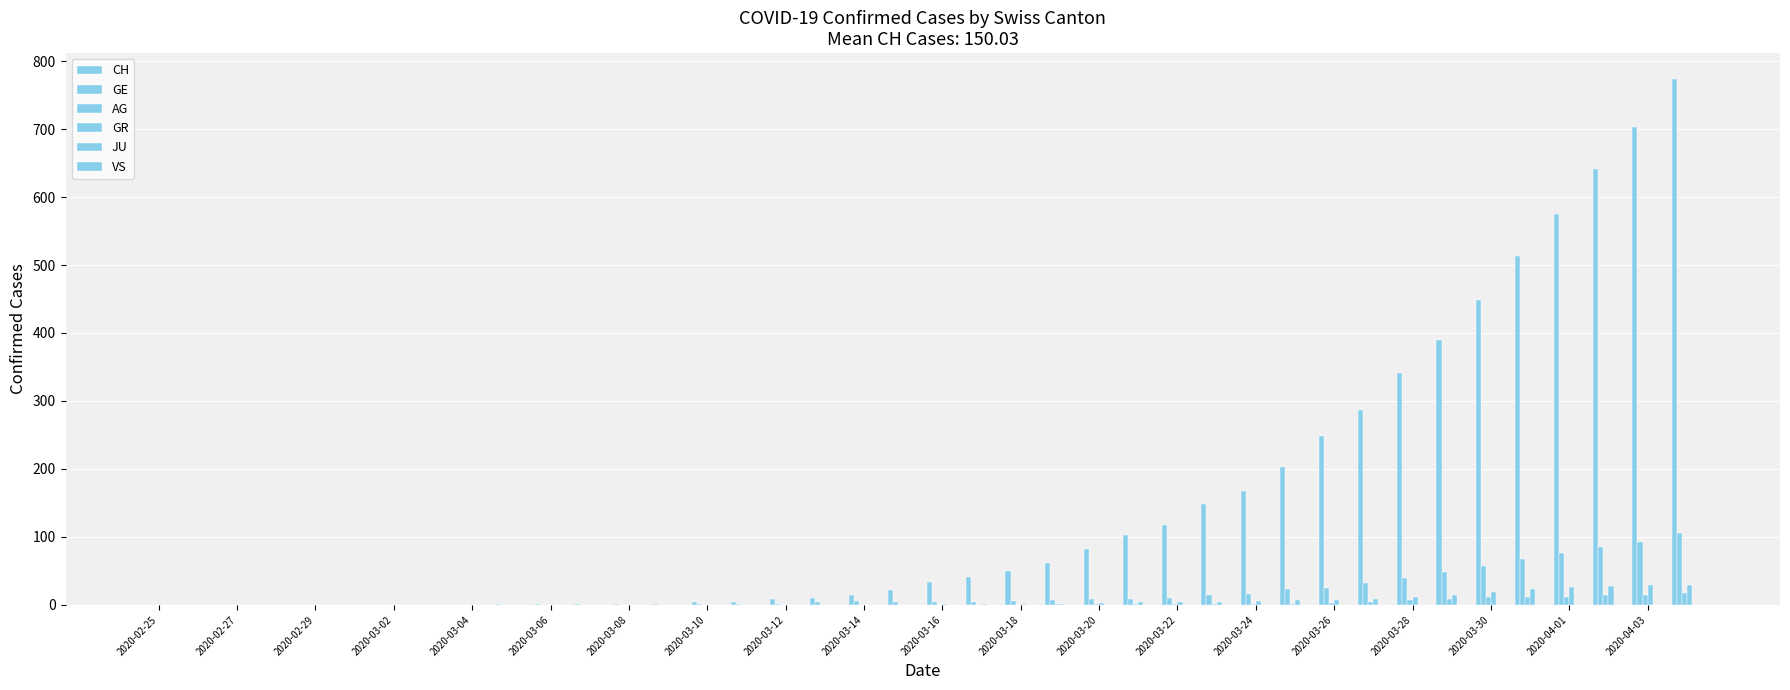

At how many categories does at least one series exceed 78?

16